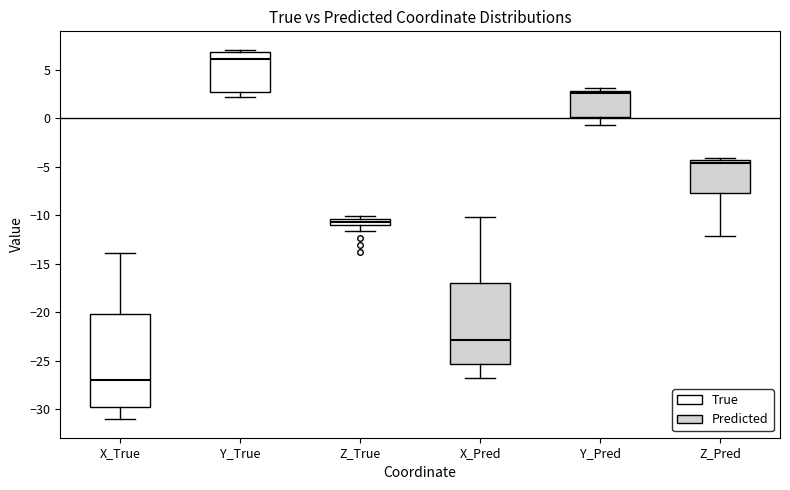

Which box has the highest median line?

Y_True